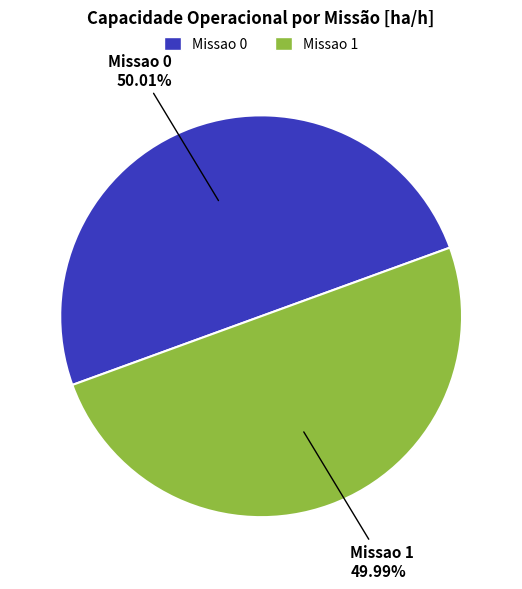

Approximately how many times larger is the value at Missao 0 compared to Missao 1?

1.0